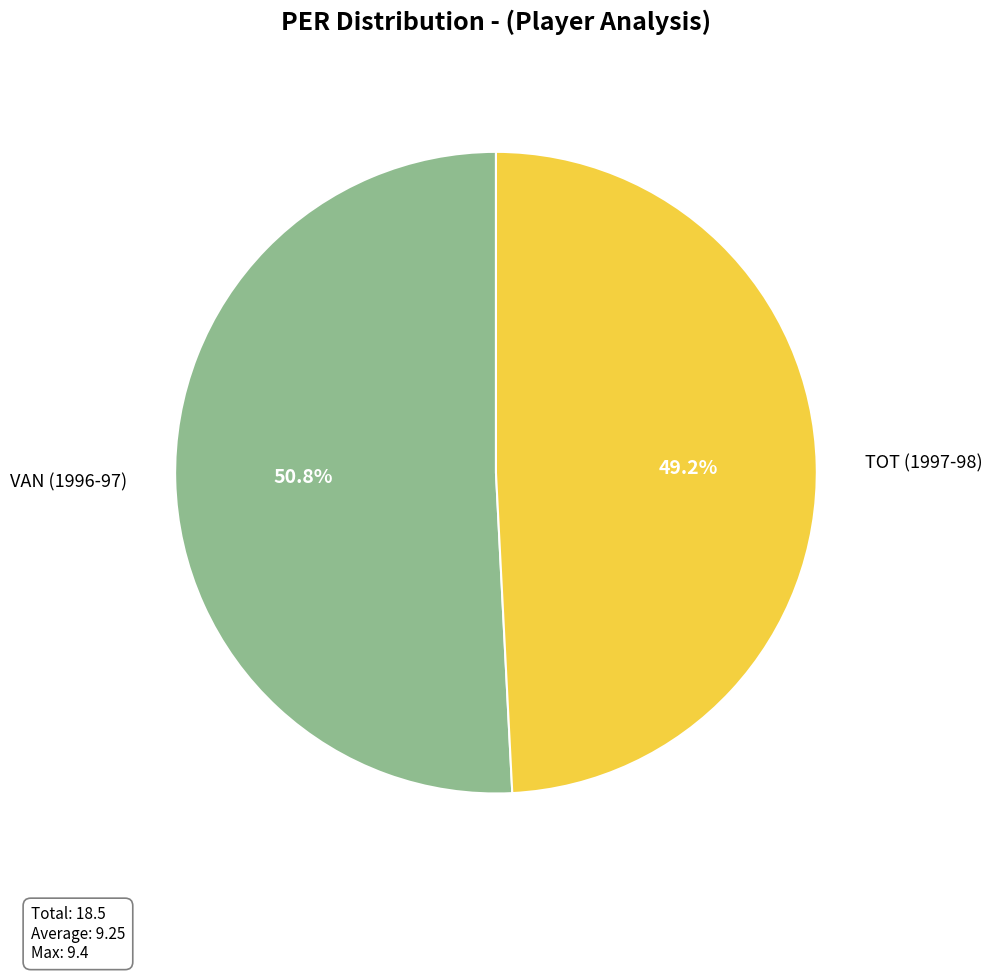

Which has a higher value, VAN (1996-97) or TOT (1997-98)?

VAN (1996-97)